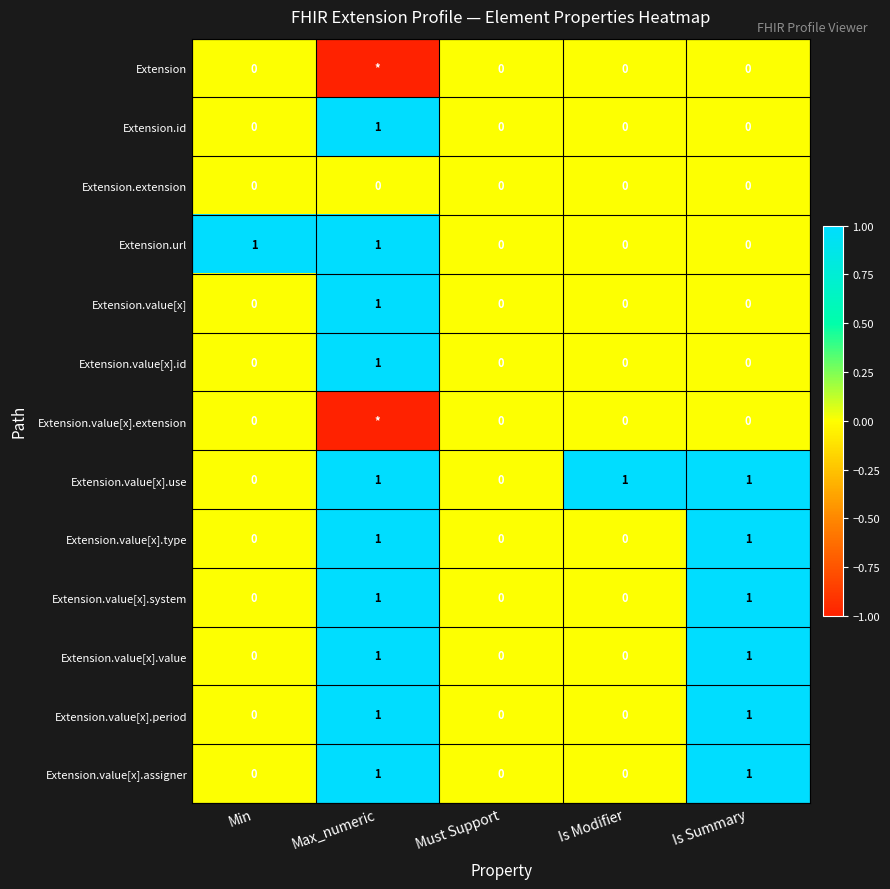

How many positive values does the Extension.url series have?

2